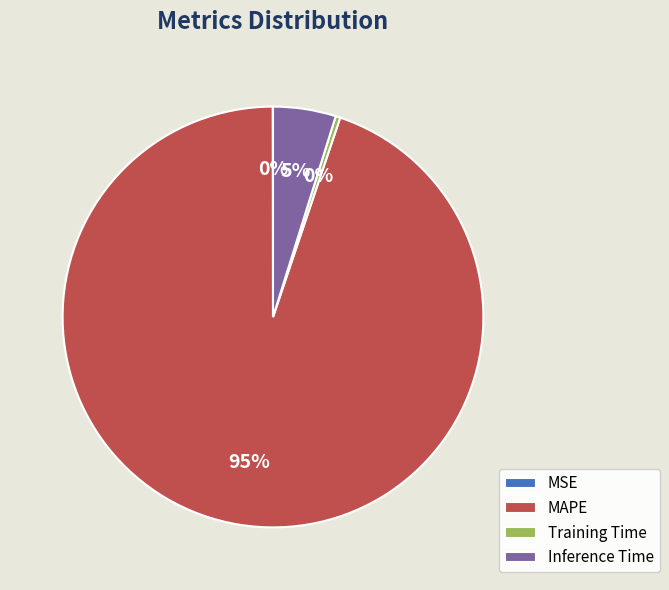

Which category has the biggest portion of the pie?

MAPE